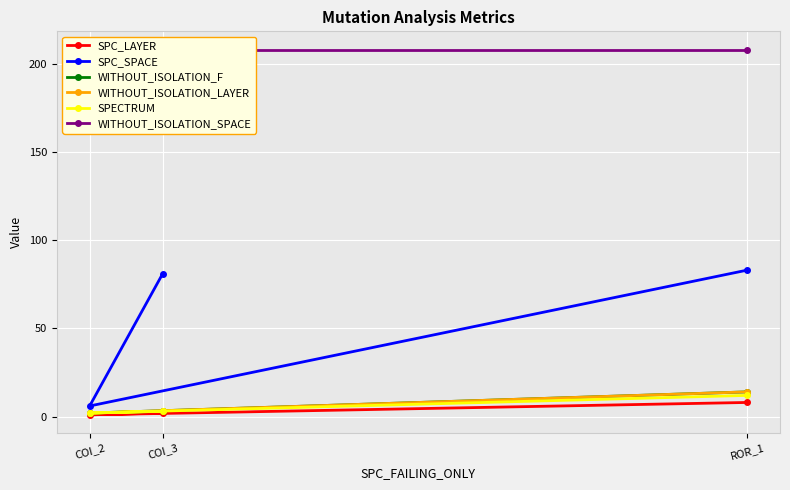

Where is WITHOUT_ISOLATION_F nearest to the value 8?

COI_3